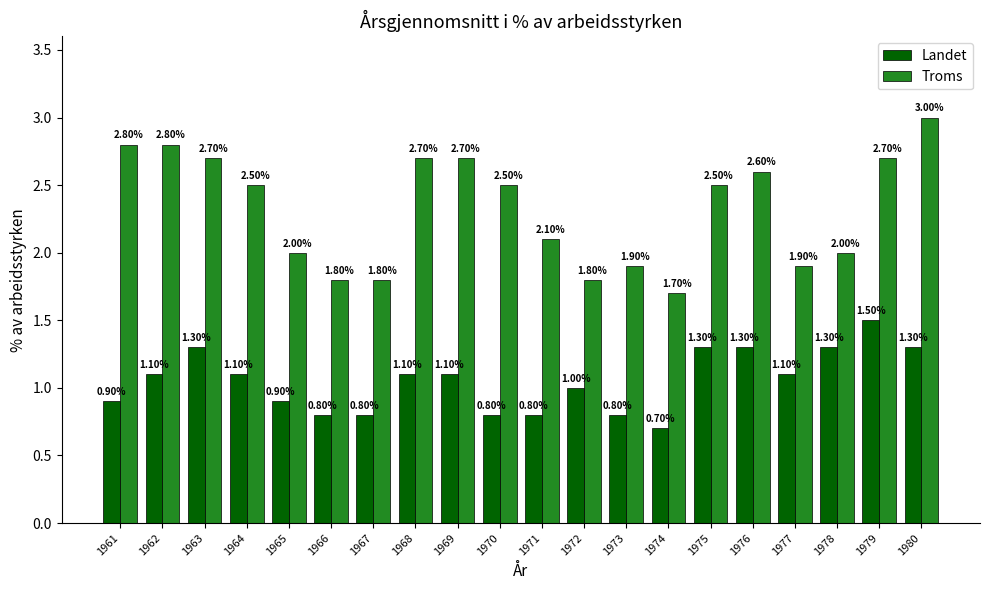

Reading left to right, extract all data points from this chart.

Landet: 0.9	1.1	1.3	1.1	0.9	0.8	0.8	1.1	1.1	0.8	0.8	1.0	0.8	0.7	1.3	1.3	1.1	1.3	1.5	1.3
Troms: 2.8	2.8	2.7	2.5	2.0	1.8	1.8	2.7	2.7	2.5	2.1	1.8	1.9	1.7	2.5	2.6	1.9	2.0	2.7	3.0